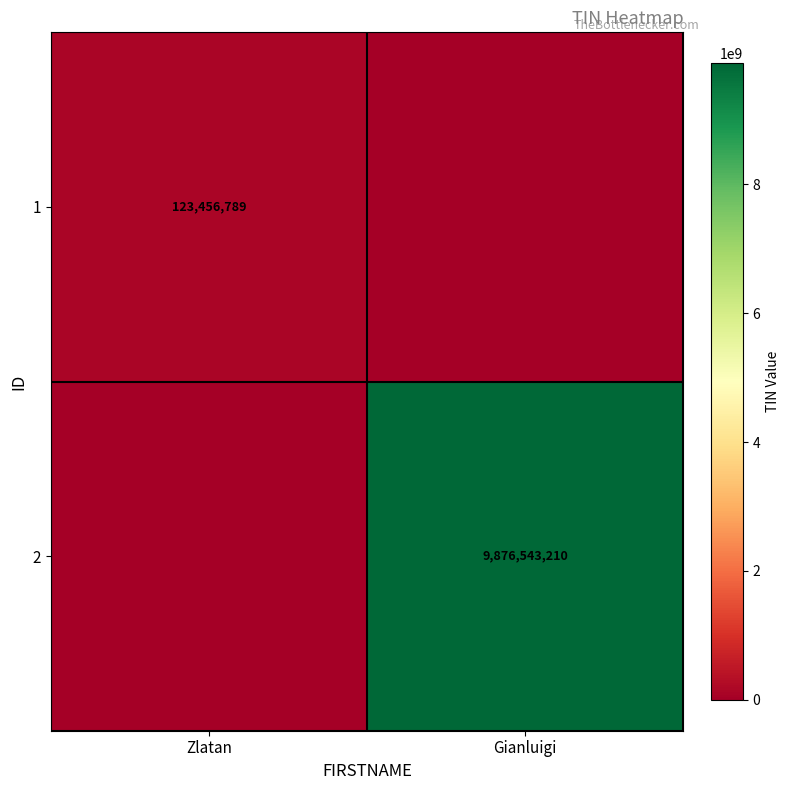

The 2 series shows 9876543210 at Gianluigi. True or false?

True